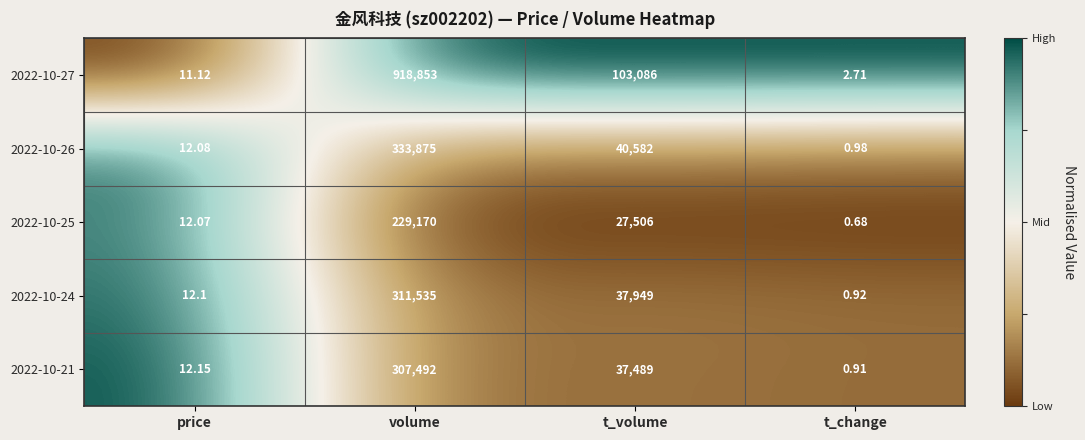

Which category has the highest value in the 2022-10-24 series?

volume